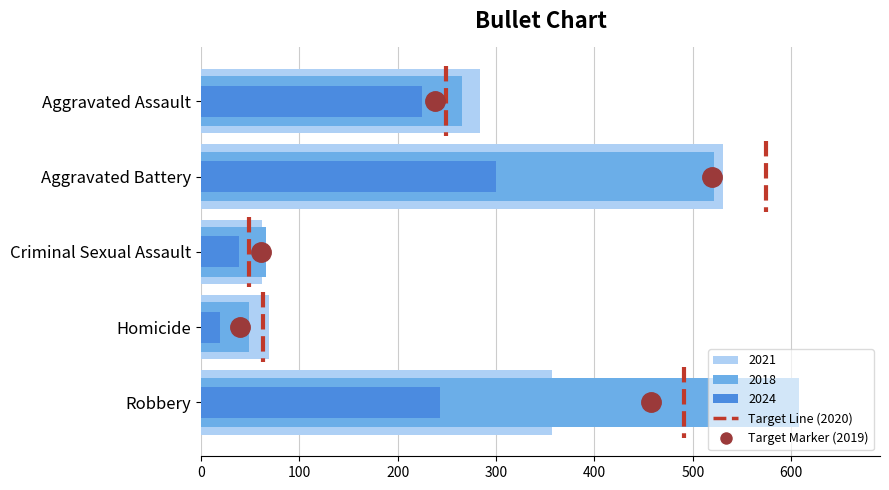

Are the bars horizontal?

Yes